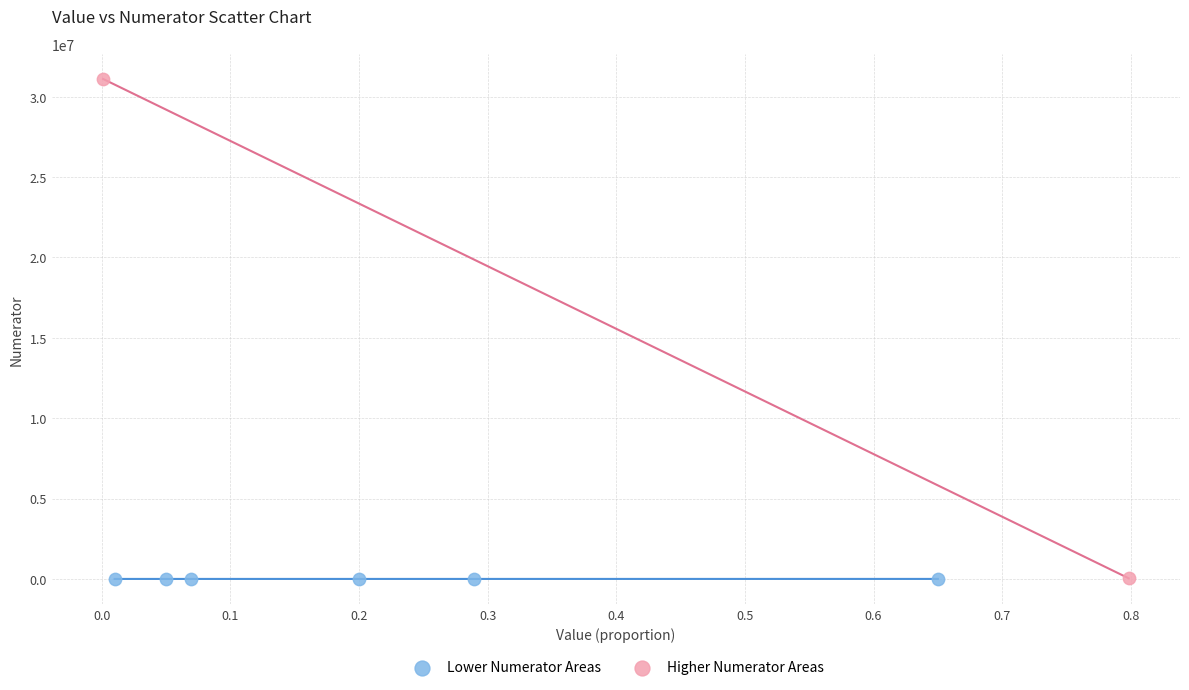

Which series contains the highest Y value?

Higher Numerator Areas